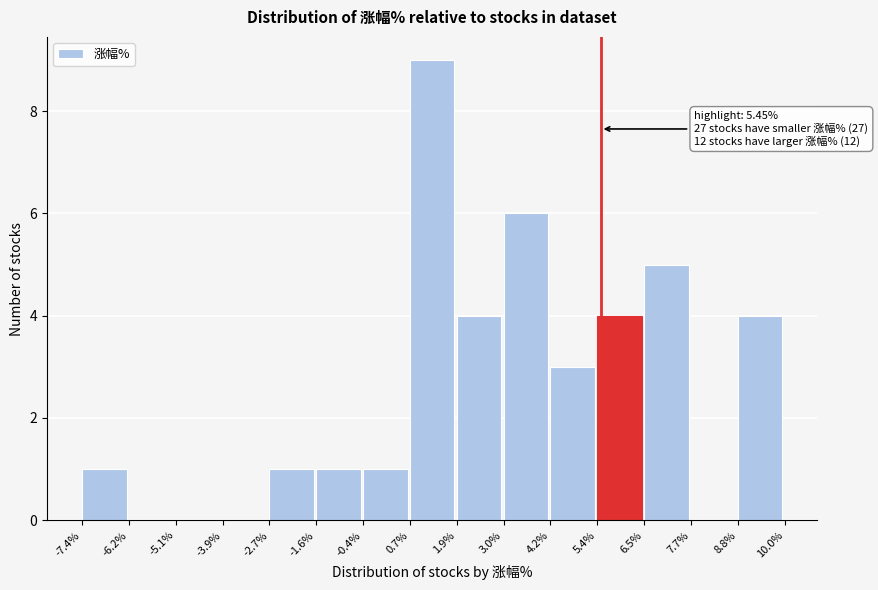

Which range on the x-axis has the tallest bar?

0.7% to 1.9%